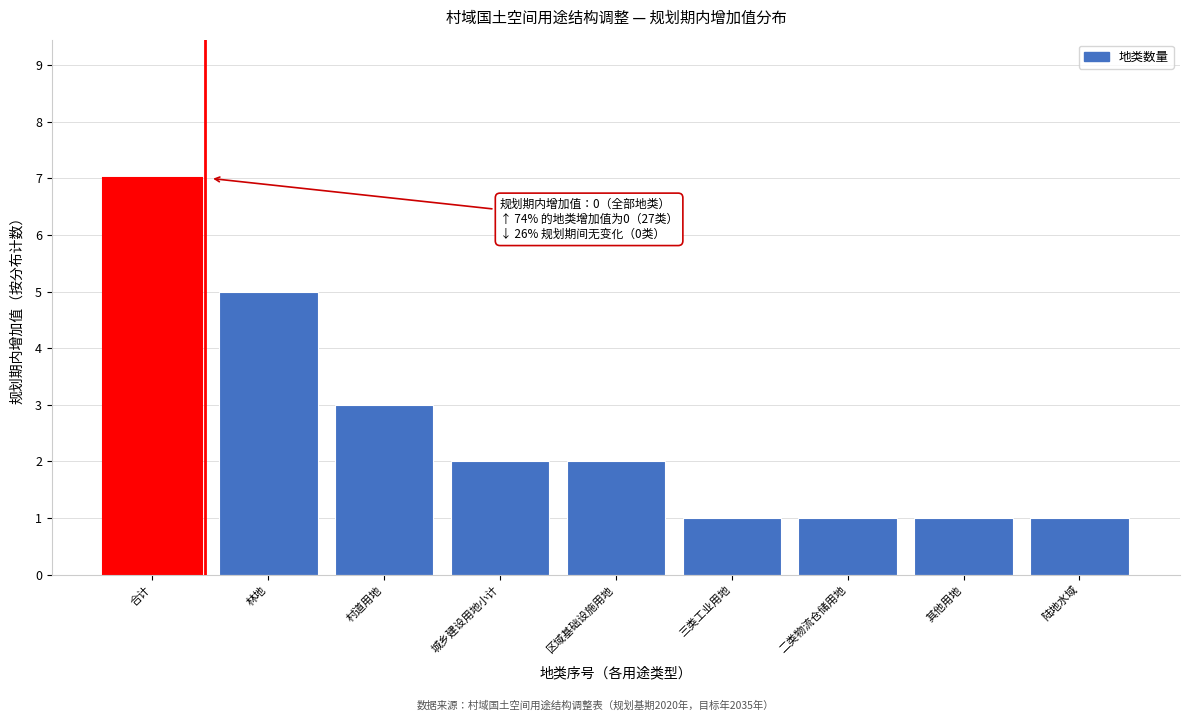

Reading left to right, what are all the values shown in this chart?

合计=7	林地=5	村道用地=3	城乡建设用地小计=2	区域基础设施用地=2	三类工业用地=1	二类物流仓储用地=1	其他用地=1	陆地水域=1